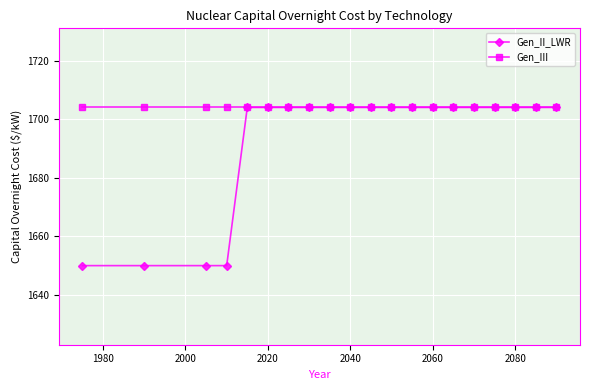

List the series in order of their overall mean, highest first.

Gen_III, Gen_II_LWR